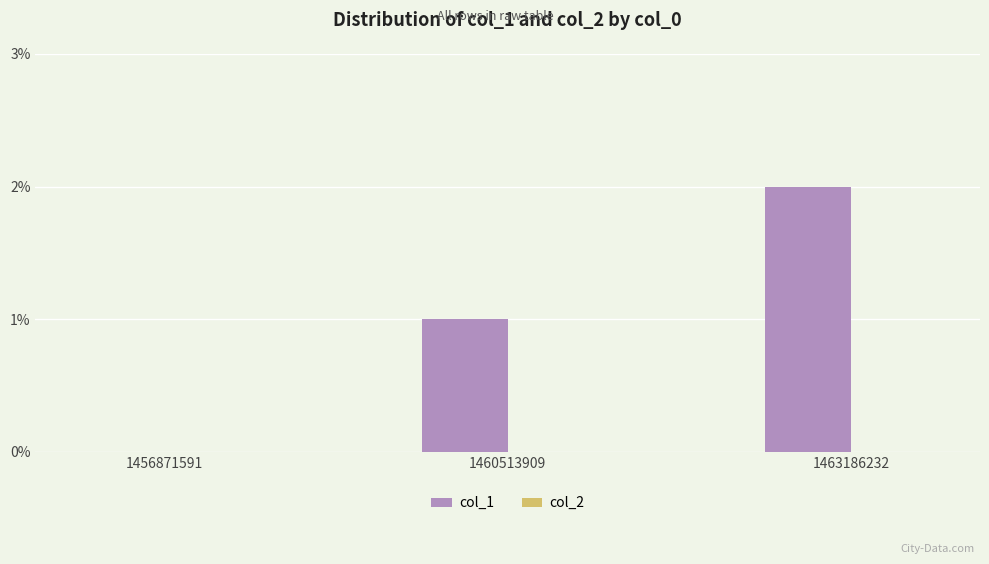

What is the sum of all values?

3